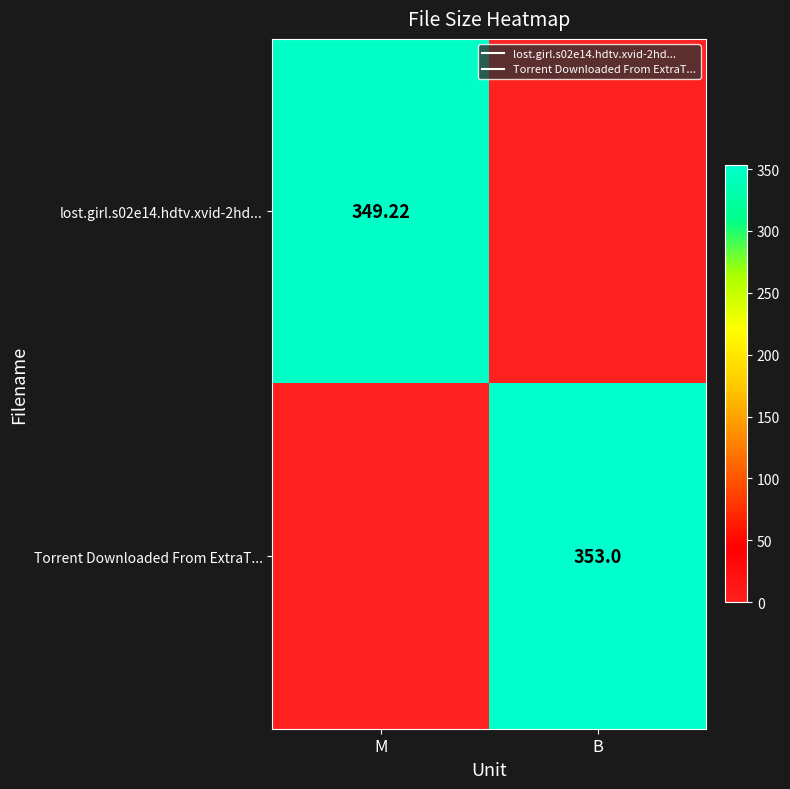

Read the Torrent Downloaded From ExtraT... value at B.

353.0